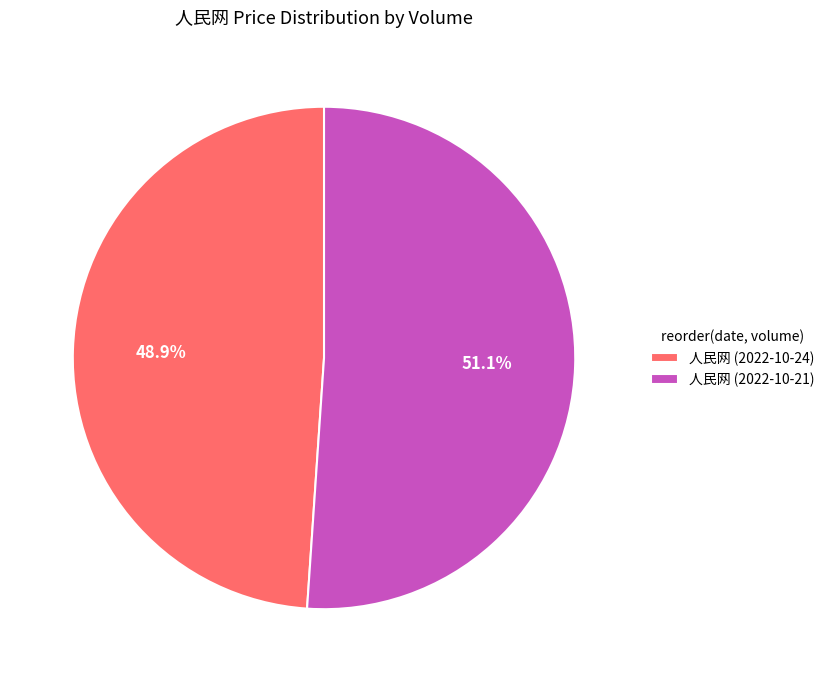

How many slices are in this pie chart?

2